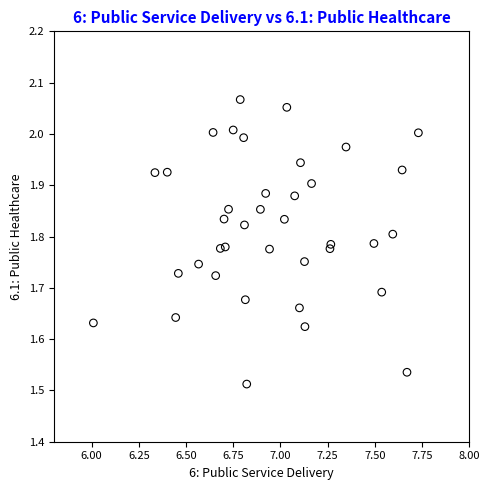

What is the range of Y values (max minus min)?

0.6